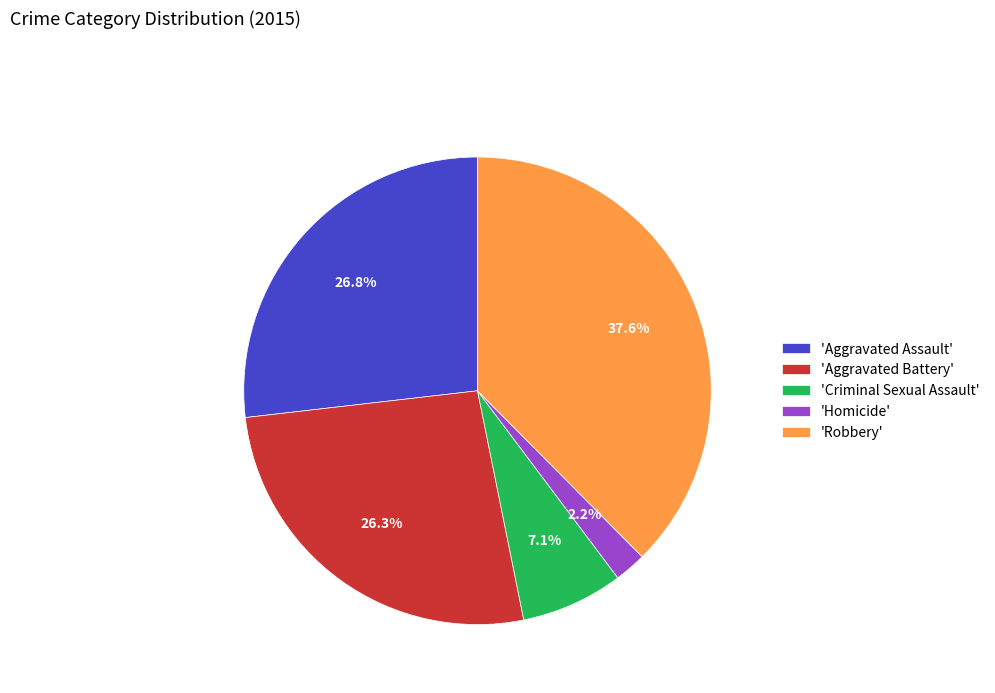

How many segments does this pie chart have?

5